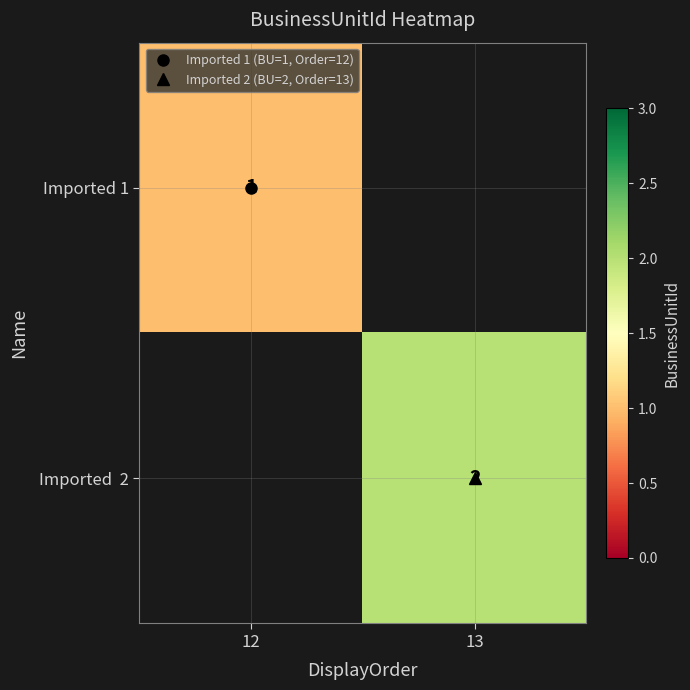

Which has a higher value, 13 or 12?

12